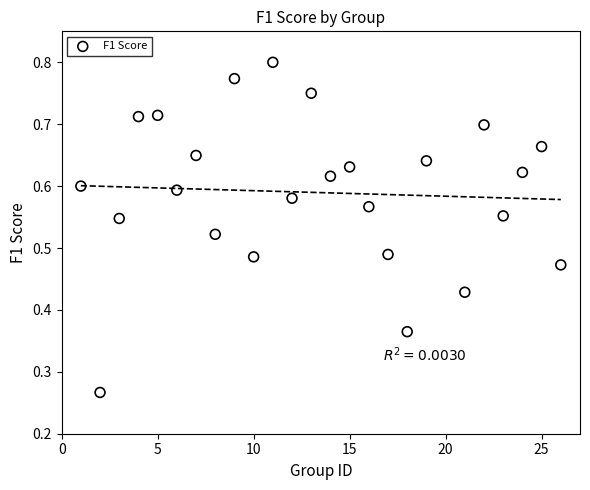

What is the range of X values (max minus min)?

25.0